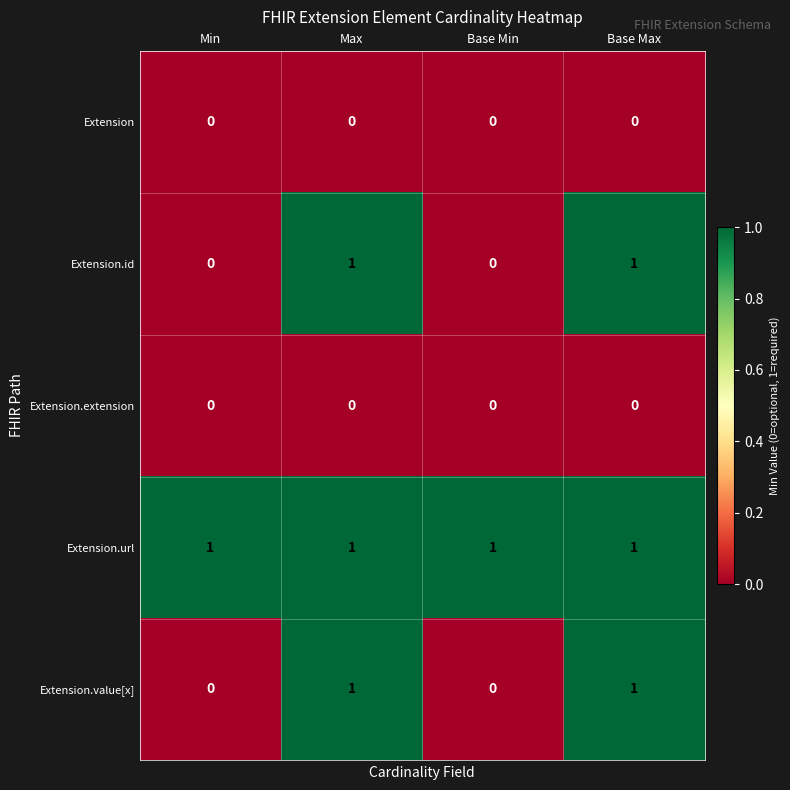

The Extension.id series shows 1 at Base Max. True or false?

True